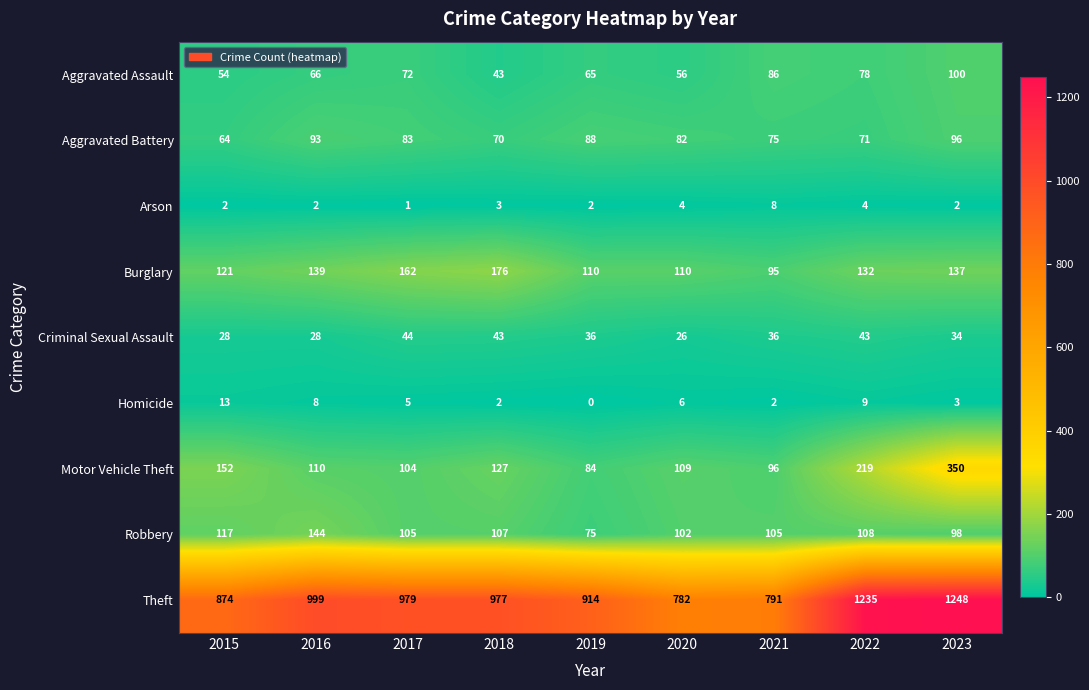

What is the average value of the Criminal Sexual Assault series?

35